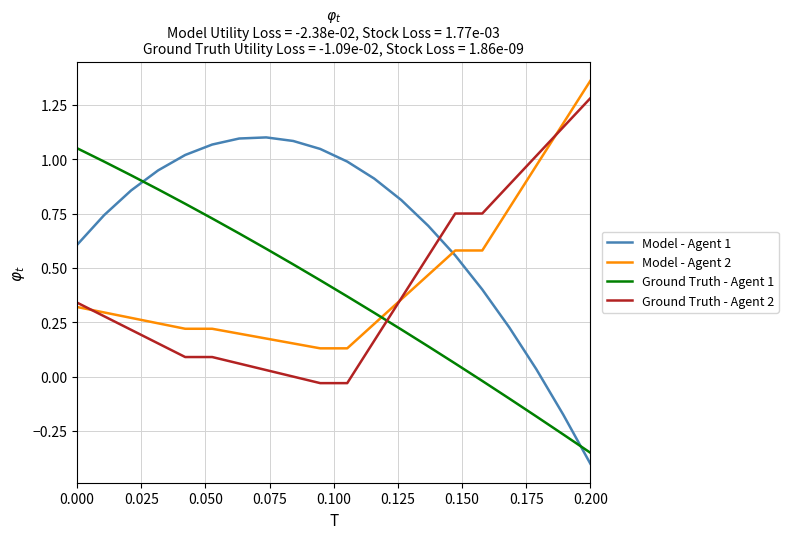

Which series has the widest spread of values?

Model - Agent 1